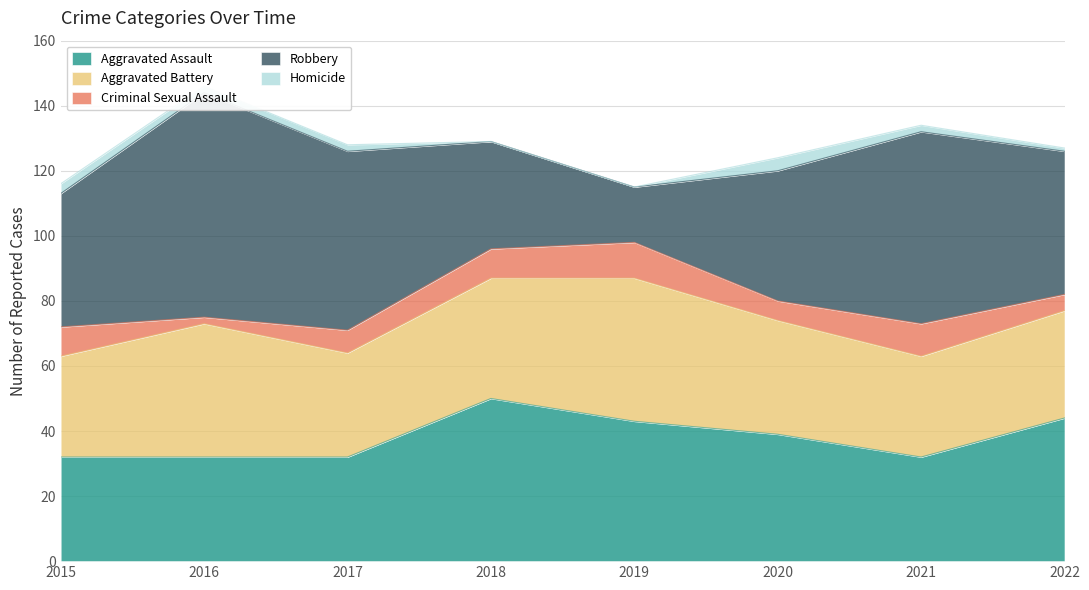

True or false: Criminal Sexual Assault and Robbery intersect in this chart.

False